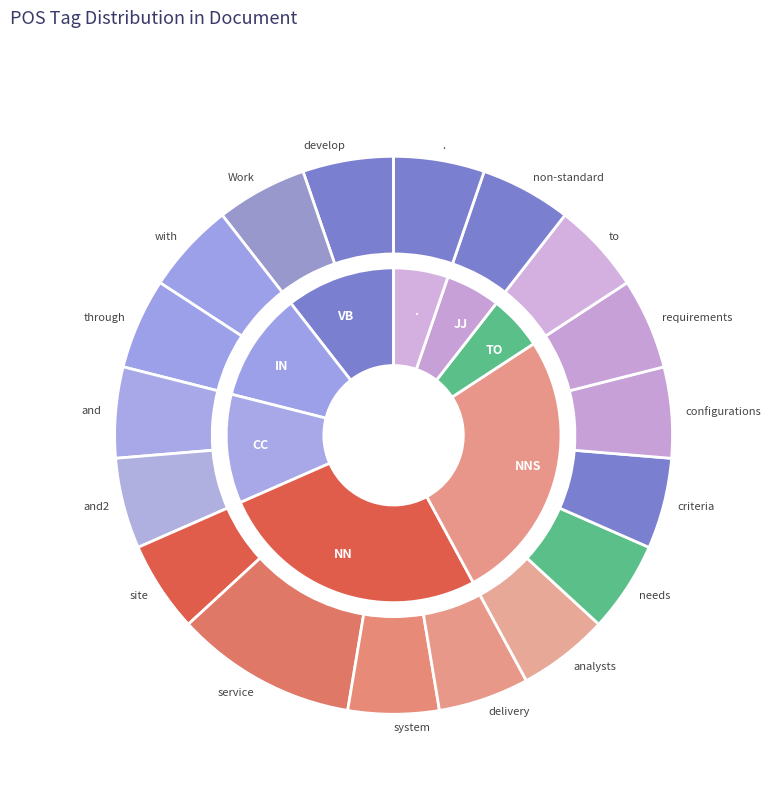

What percentage is the non-standard slice, to the nearest percent?

5%